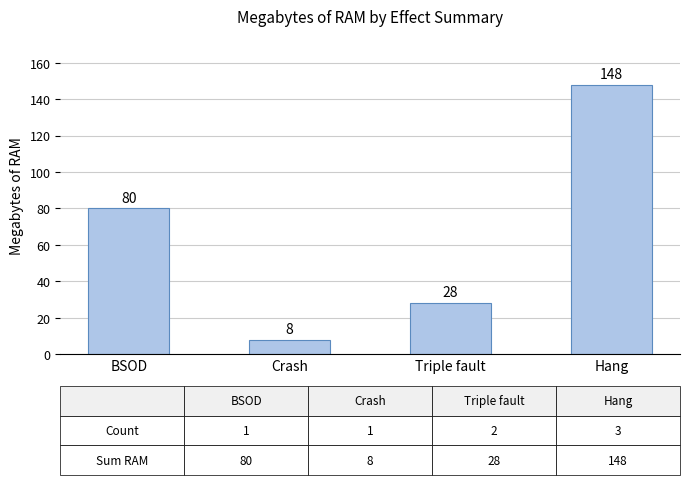

The chart shows a value of 40 at Triple fault. True or false?

False